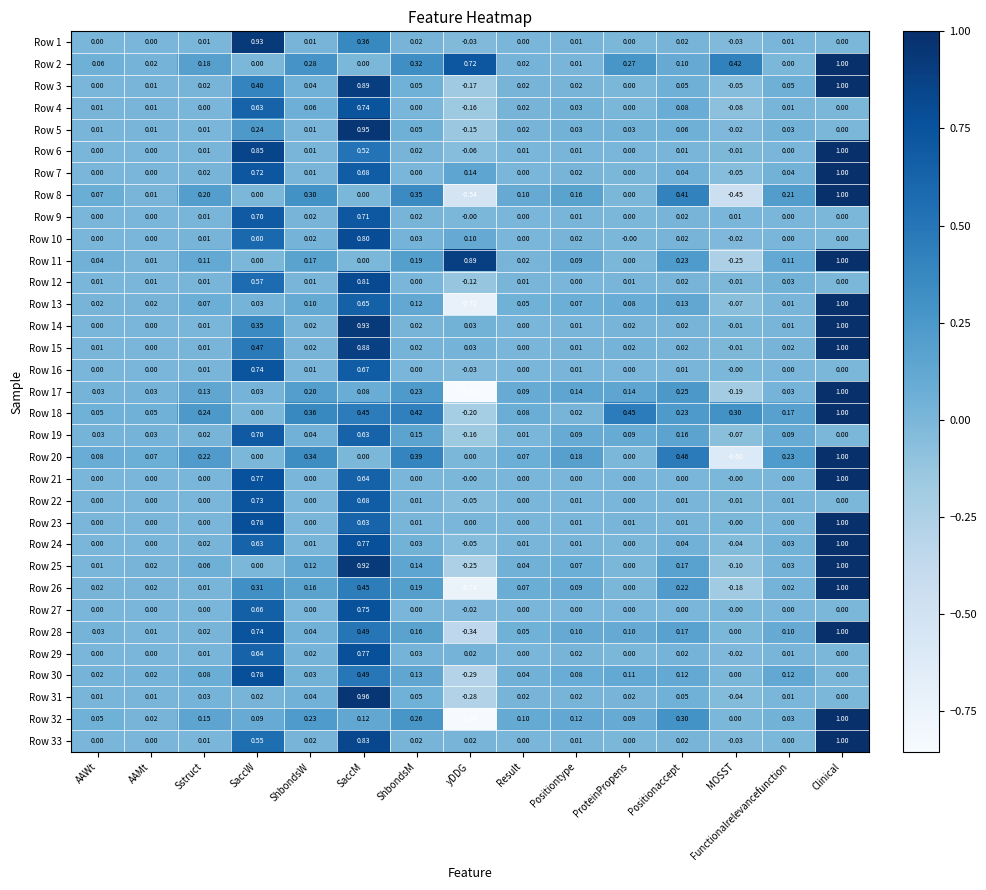

At which category does the chart reach its peak across all series?

Clinical